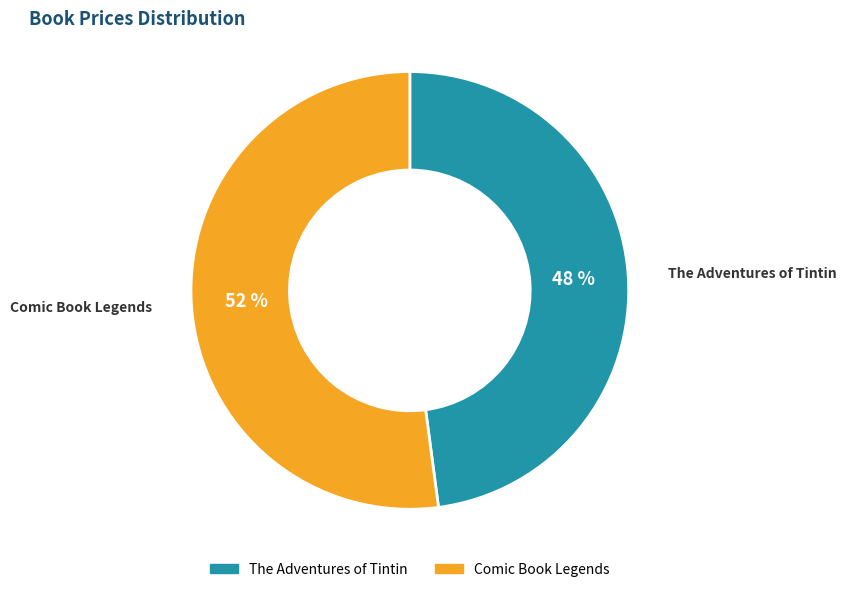

To the nearest percent, what percentage of the pie is Comic Book Legends?

52%